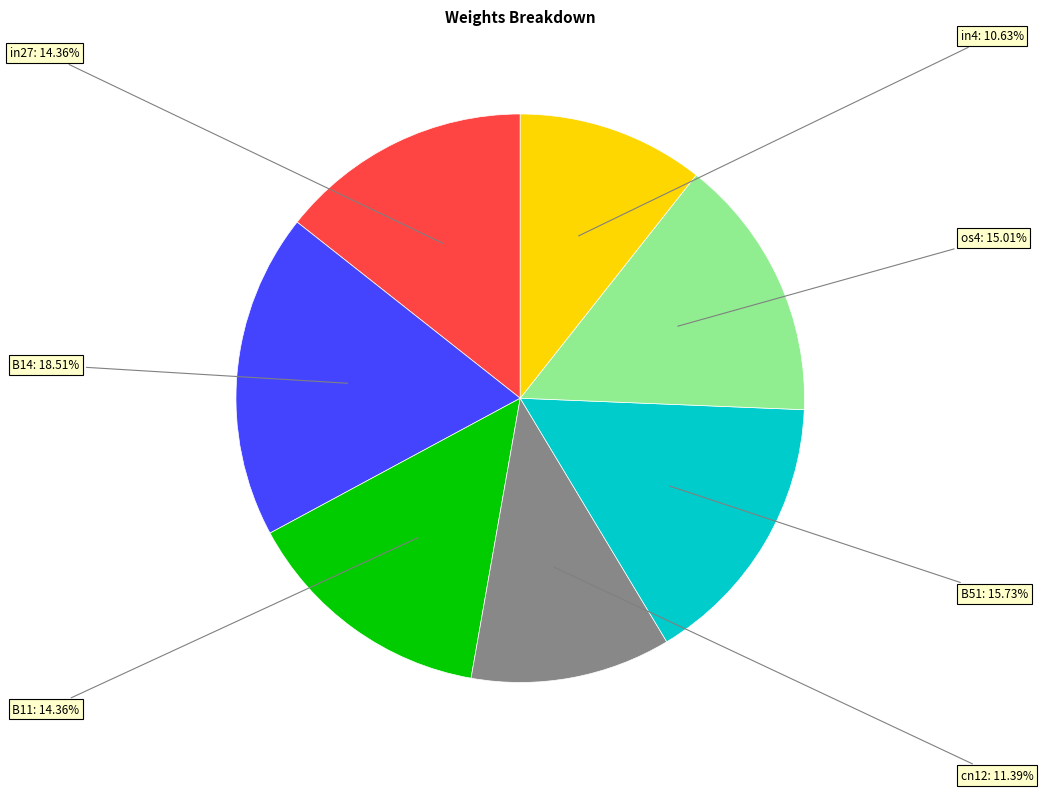

How many segments does this pie chart have?

7